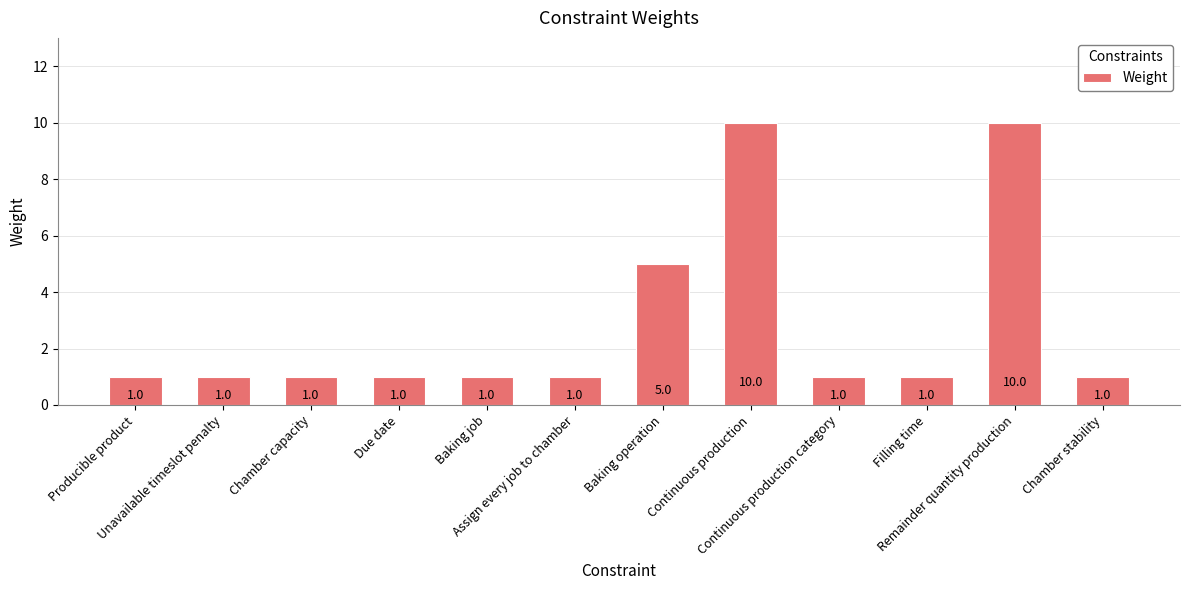

The value at Chamber stability is 1. True or false?

True